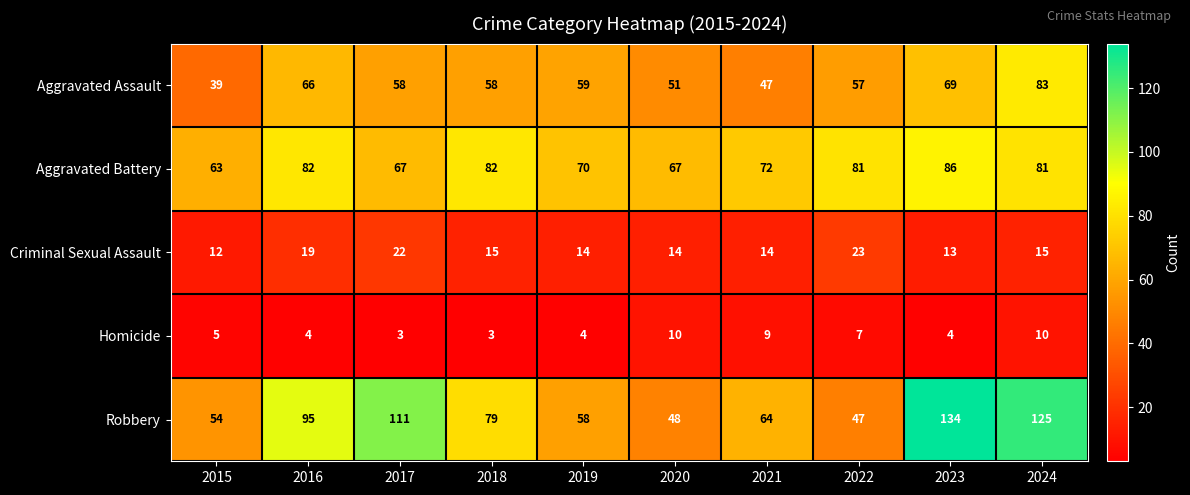

At which label is Aggravated Battery closest to 74?

2021